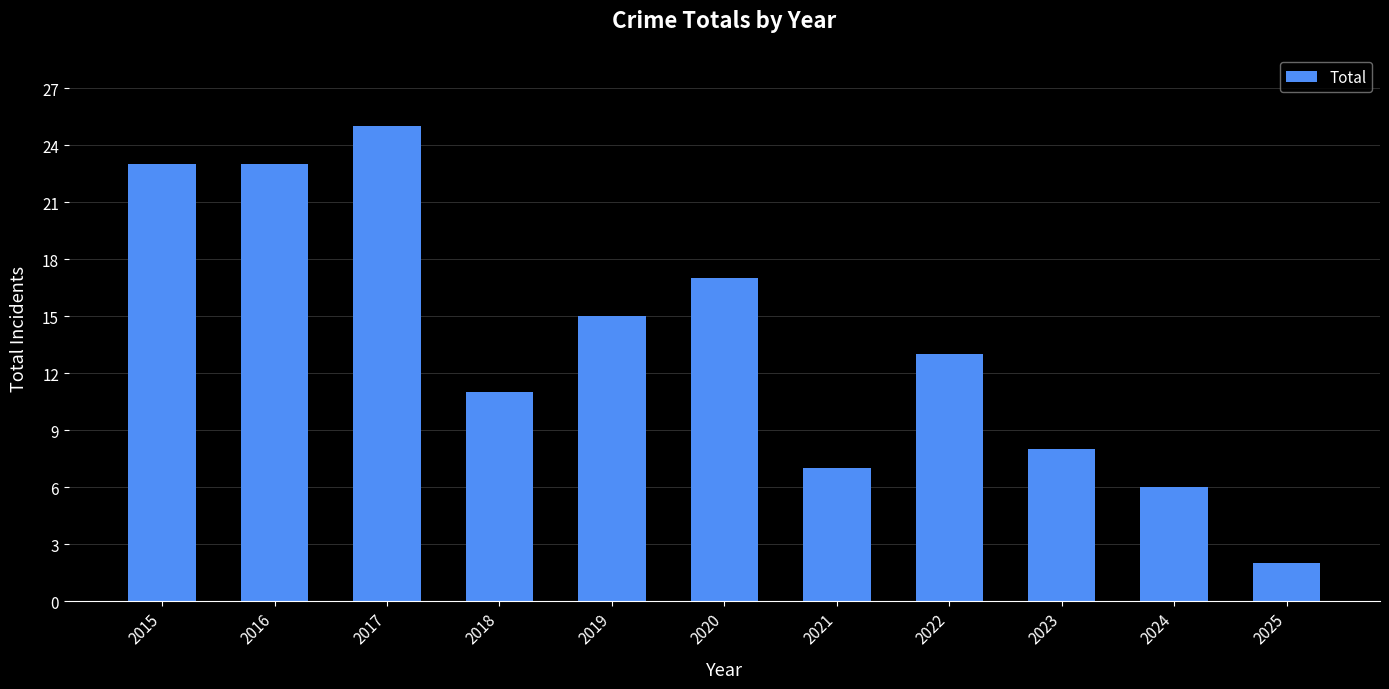

How many data points are less than 13?

5